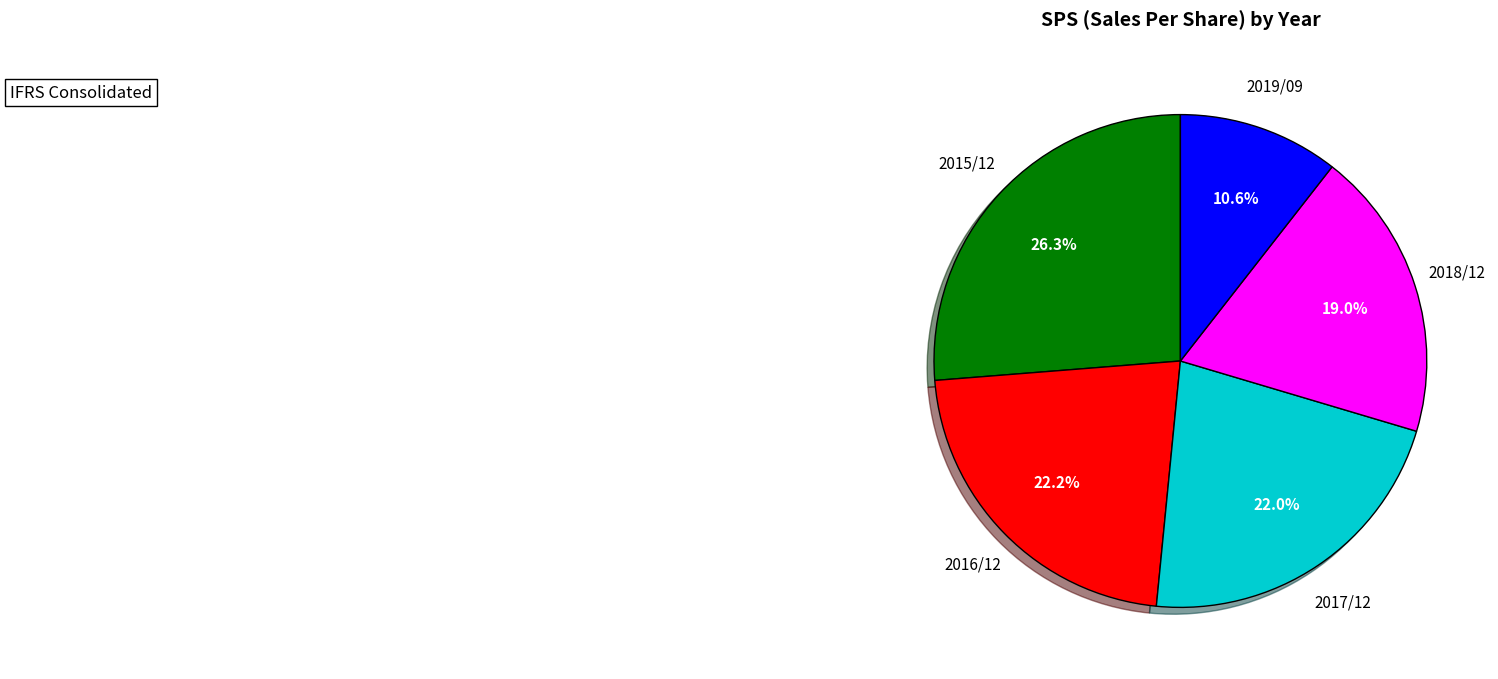

Does any single category account for the majority?

No